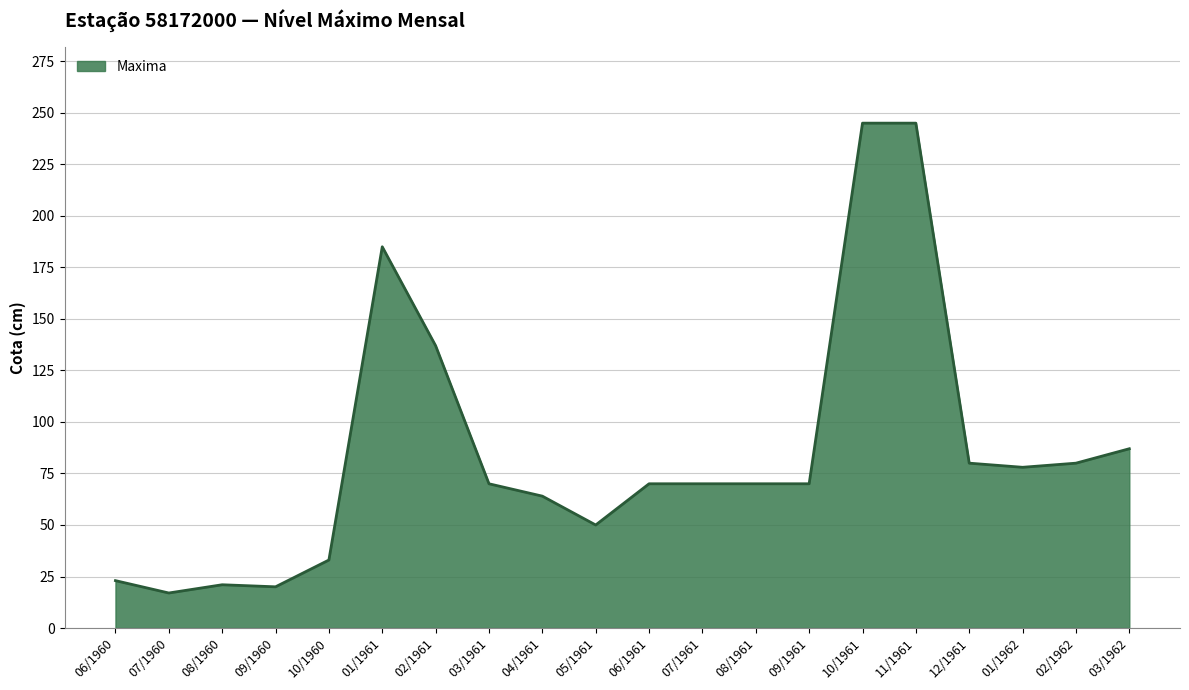

At which label is the value closest to 131?

02/1961